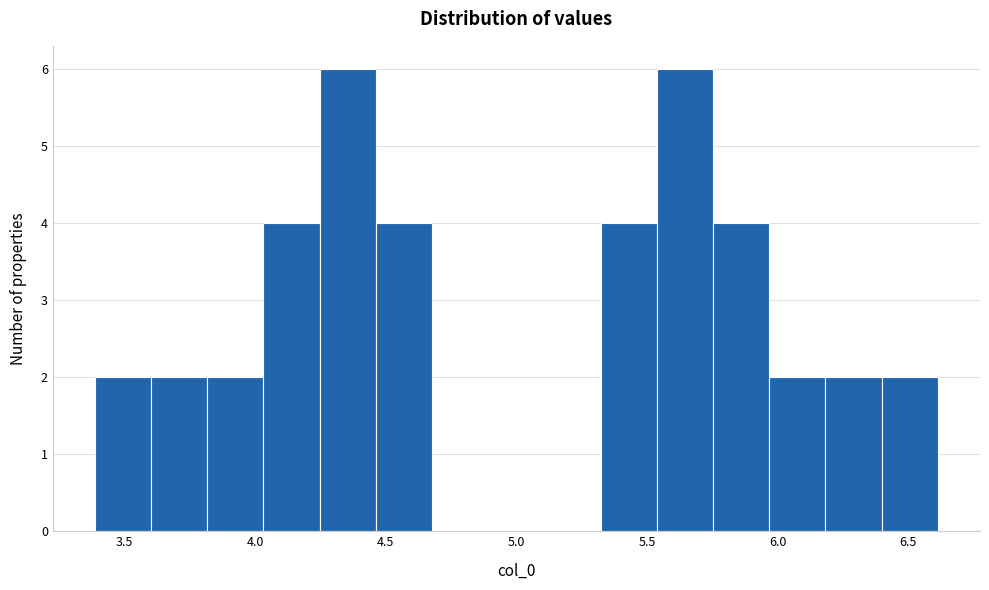

Reading left to right, list every bar in this chart as the range it spans on the x-axis followed by its height. Neither the bar edges nor the heights are printed on the chart, so give them approximately, as read against the axes.

3.40 to 3.60: 2
3.60 to 3.80: 2
3.80 to 4.05: 2
4.05 to 4.25: 4
4.25 to 4.45: 6
4.45 to 4.70: 4
4.70 to 4.90: 0
4.90 to 5.10: 0
5.10 to 5.30: 0
5.30 to 5.55: 4
5.55 to 5.75: 6
5.75 to 5.95: 4
5.95 to 6.20: 2
6.20 to 6.40: 2
6.40 to 6.60: 2